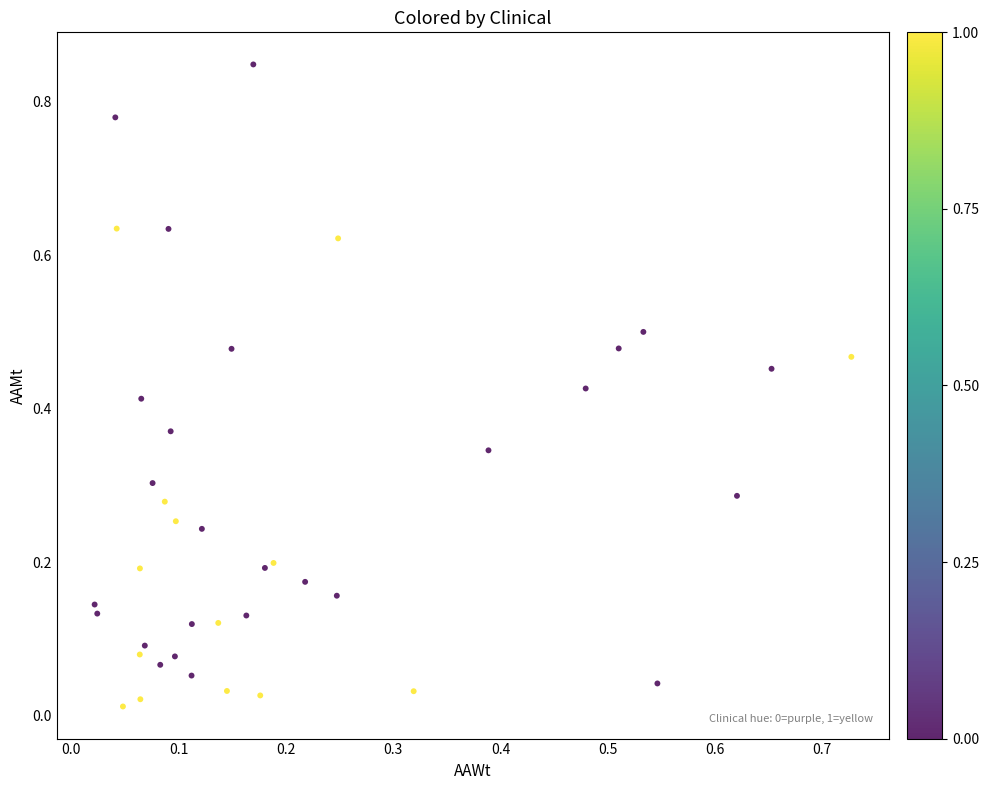

What is the range of X values (max minus min)?

0.7